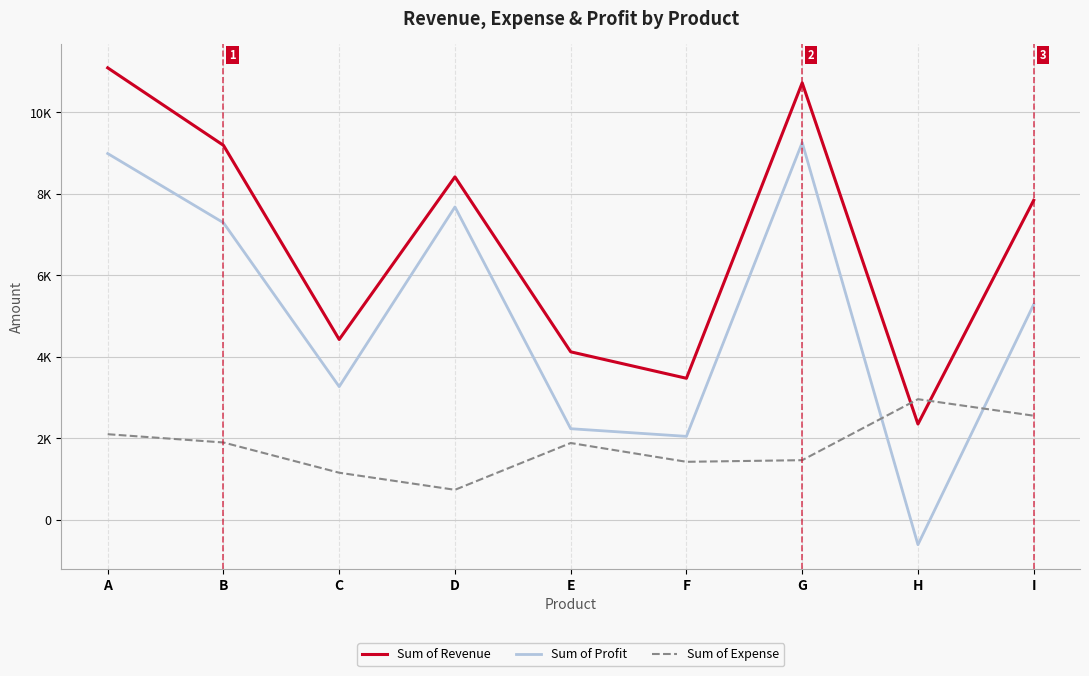

The value of Sum of Revenue at H is 2352. True or false?

True